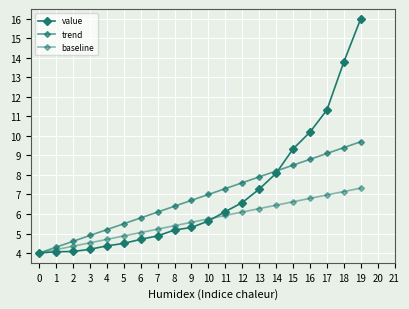

Where does the baseline series first go above 5?

6